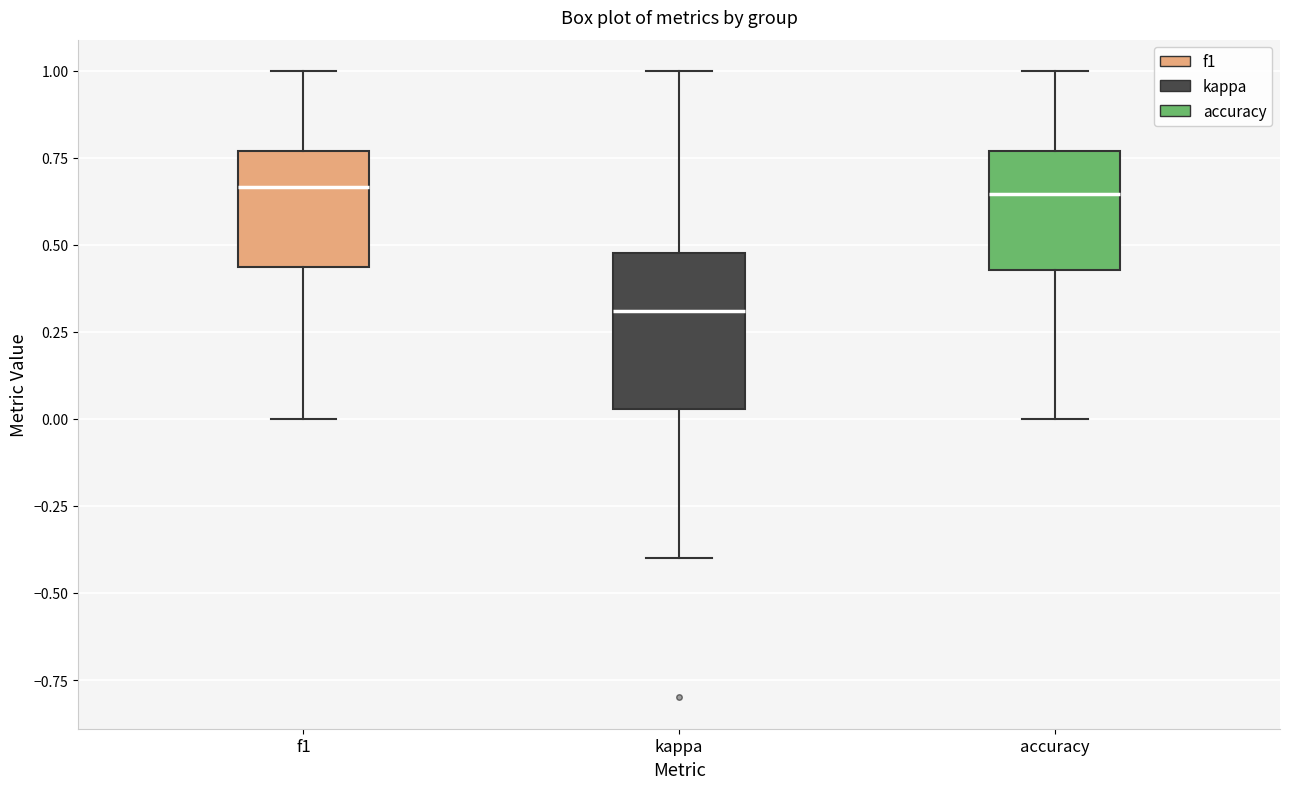

Where does the lower whisker of the box for accuracy end on the y-axis? The values are not printed on the chart, so give them approximately, as read against the axis.

0.00